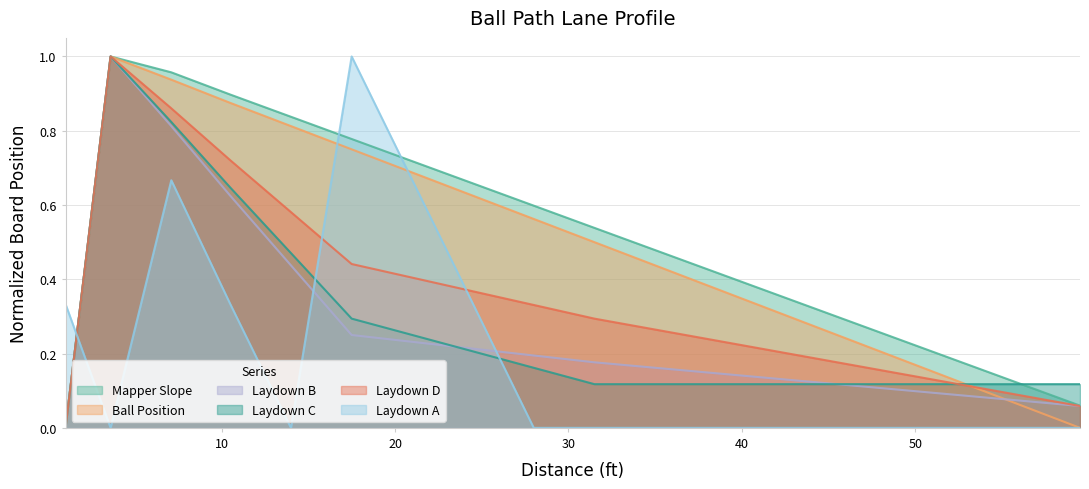

How many distinct data groups are displayed?

6